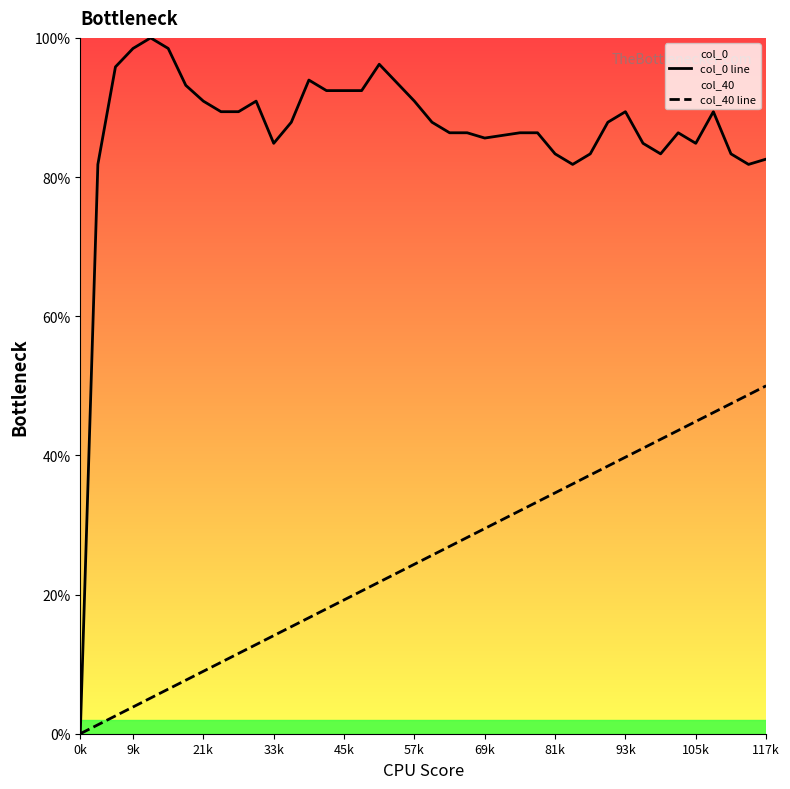

Which series has the largest total across all categories?

col_0 line